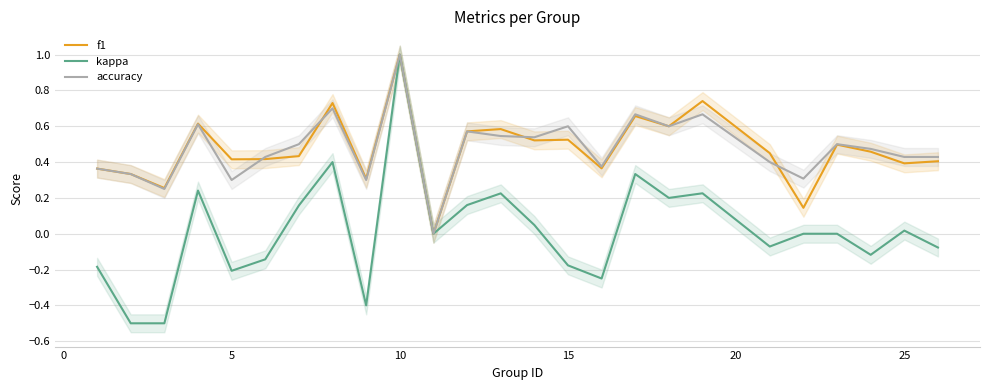

What is the value of the kappa point at the 13th from the left?

0.2